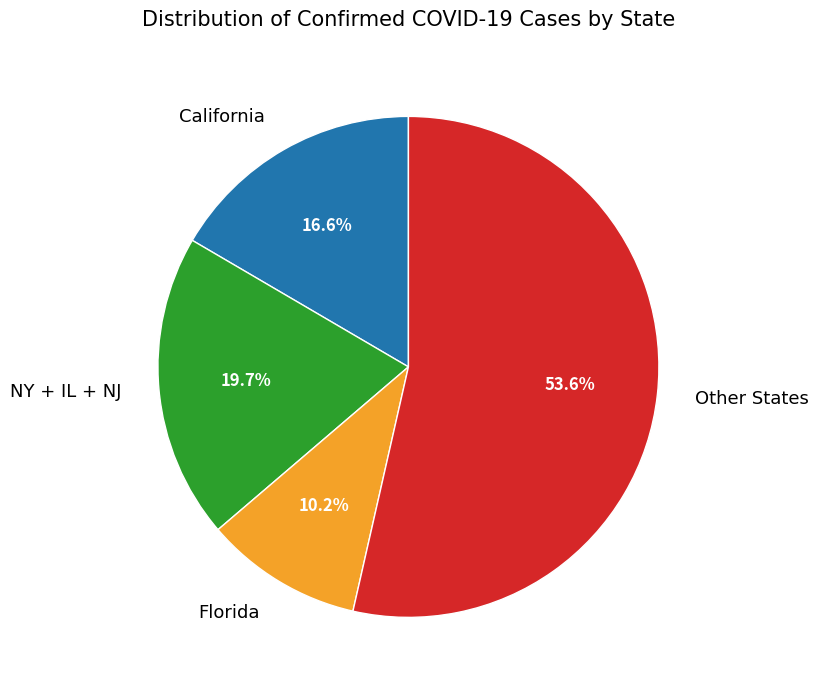

Which has a higher value, NY + IL + NJ or Other States?

Other States